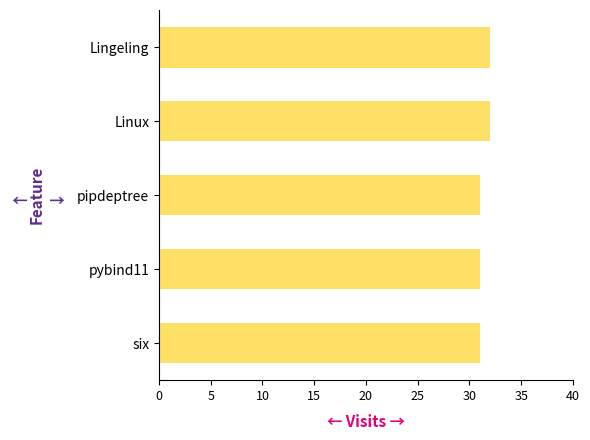

What is the ratio of the value at Linux to the value at pipdeptree?

1.0